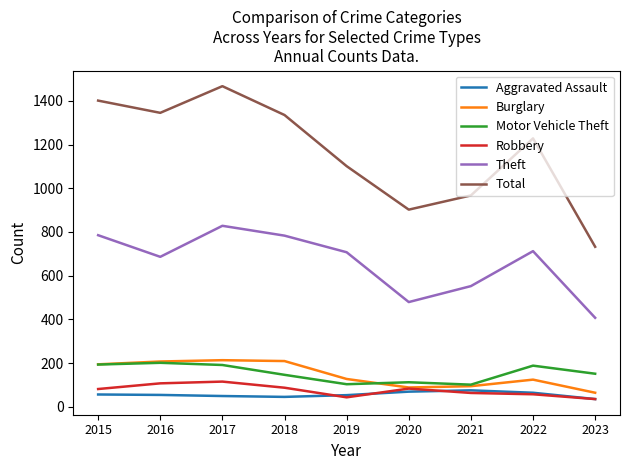

What is the difference between the maximum and minimum values in the Total series?

735